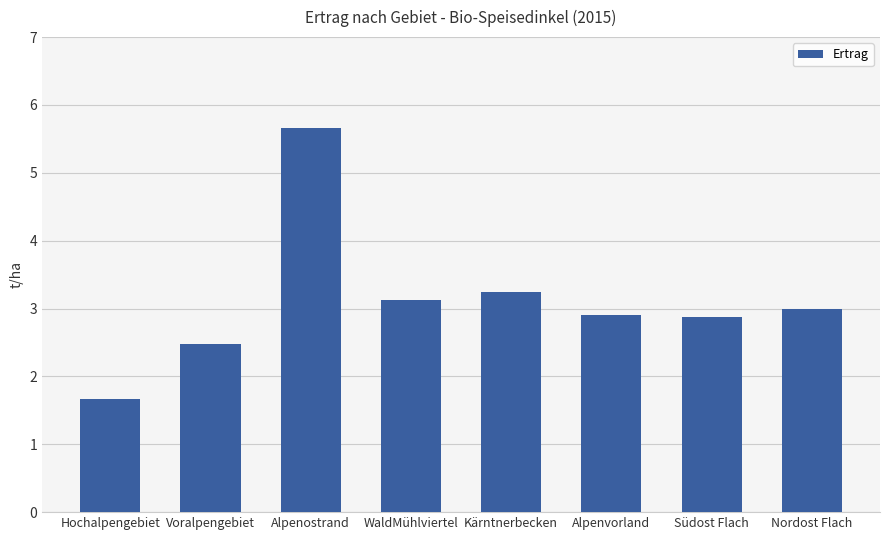

What position from the right is WaldMühlviertel?

5